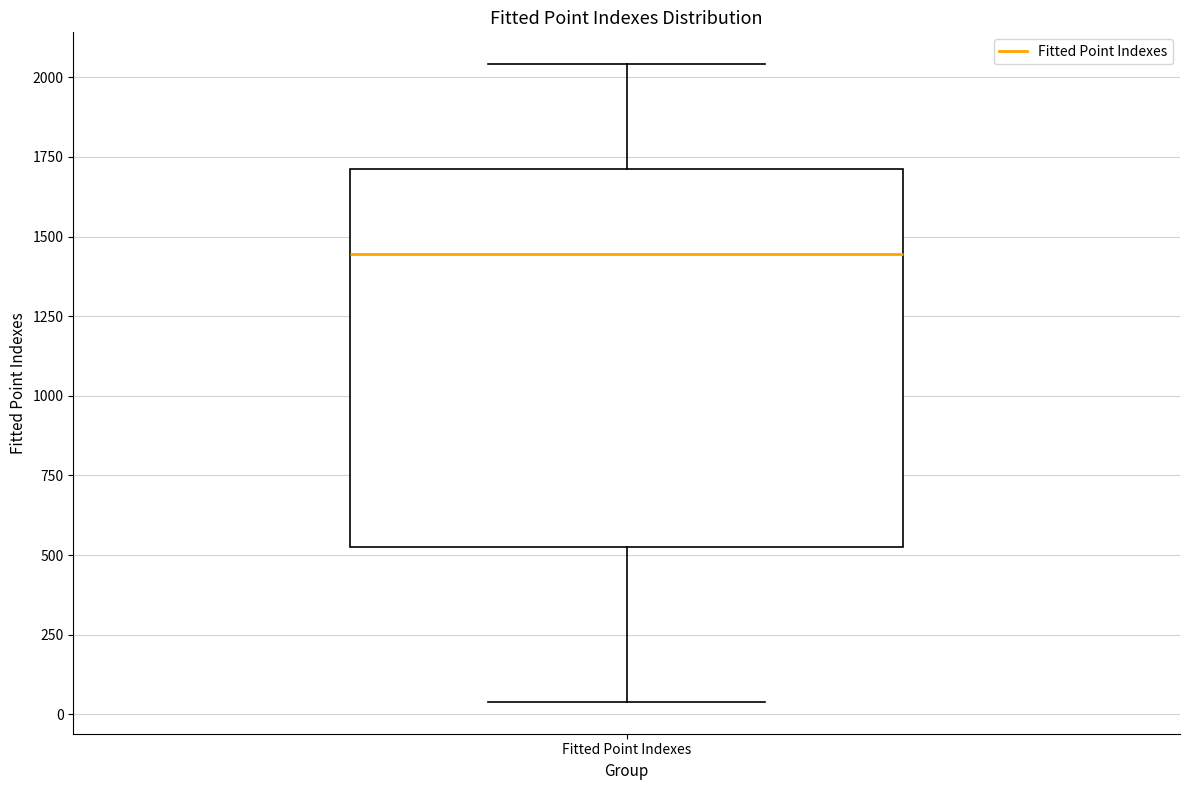

Read this box plot against the y-axis: the position of the median line, the range covered by the box, and the ends of both whiskers. The values are not printed on the chart, so give them approximately, as read against the axis.

median 1450, box 550 to 1700, whiskers 50 to 2050